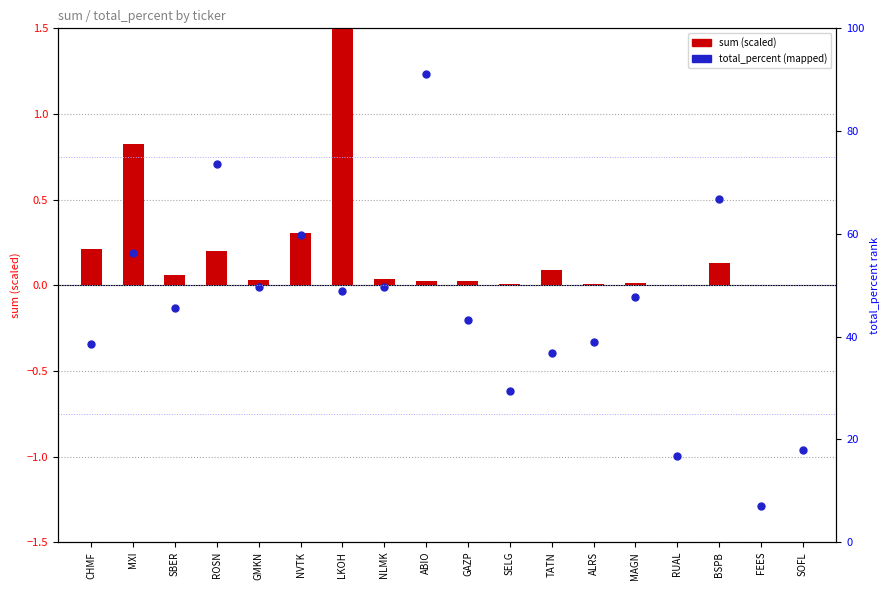

Between GMKN and MAGN, which is larger?

GMKN